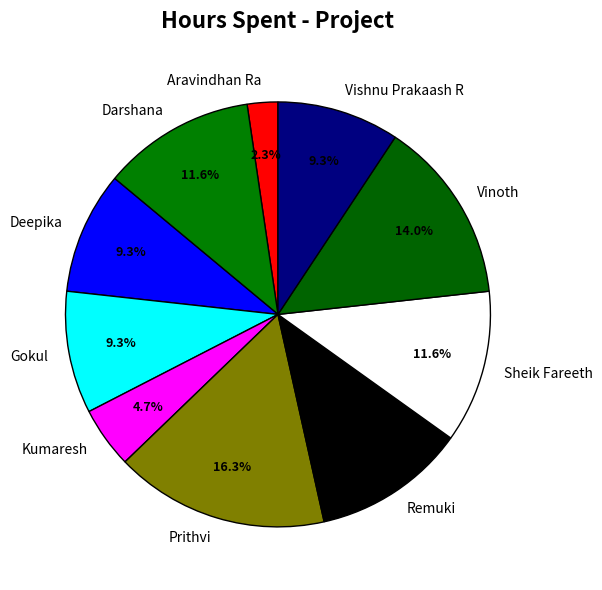

To the nearest percent, what is the difference between the Gokul and Prithvi slice percentages?

7%